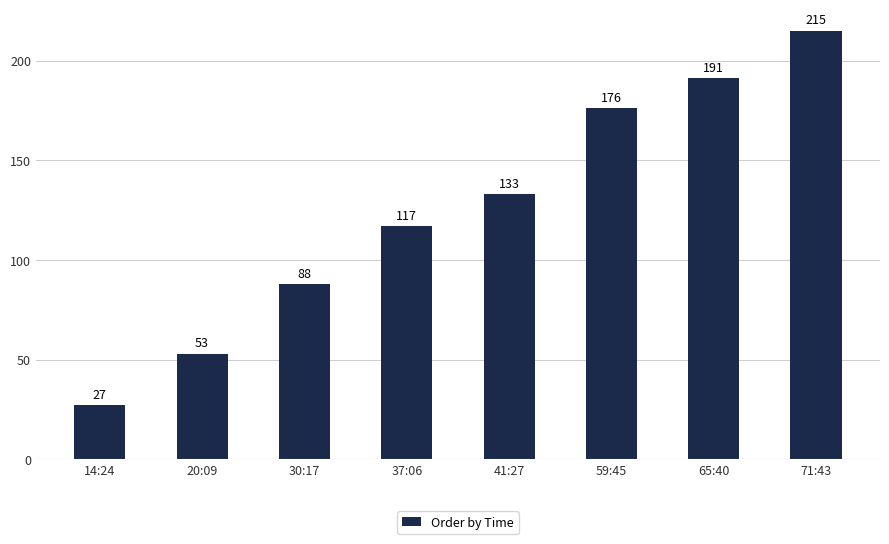

Read the value at 59:45, to the nearest 50.

200